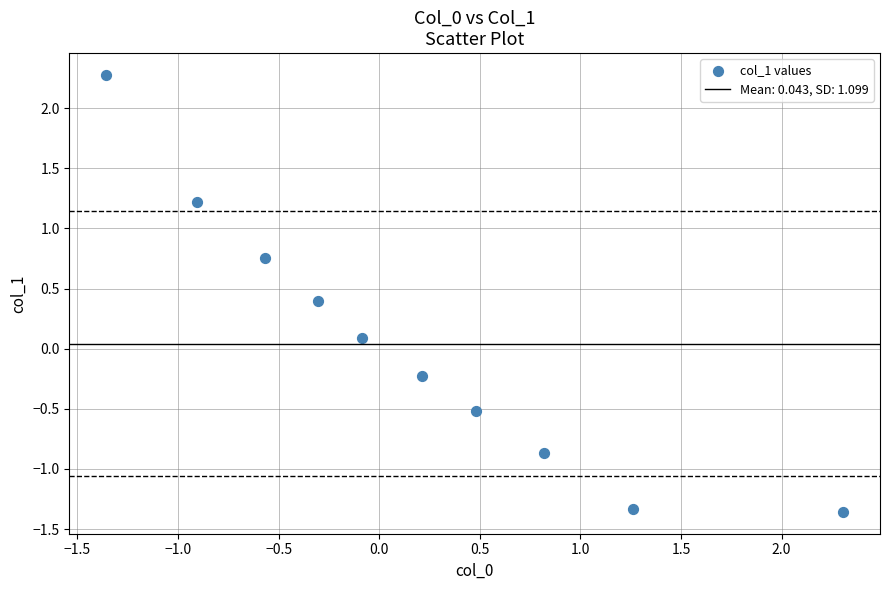

What is the range of Y values (max minus min)?

3.6